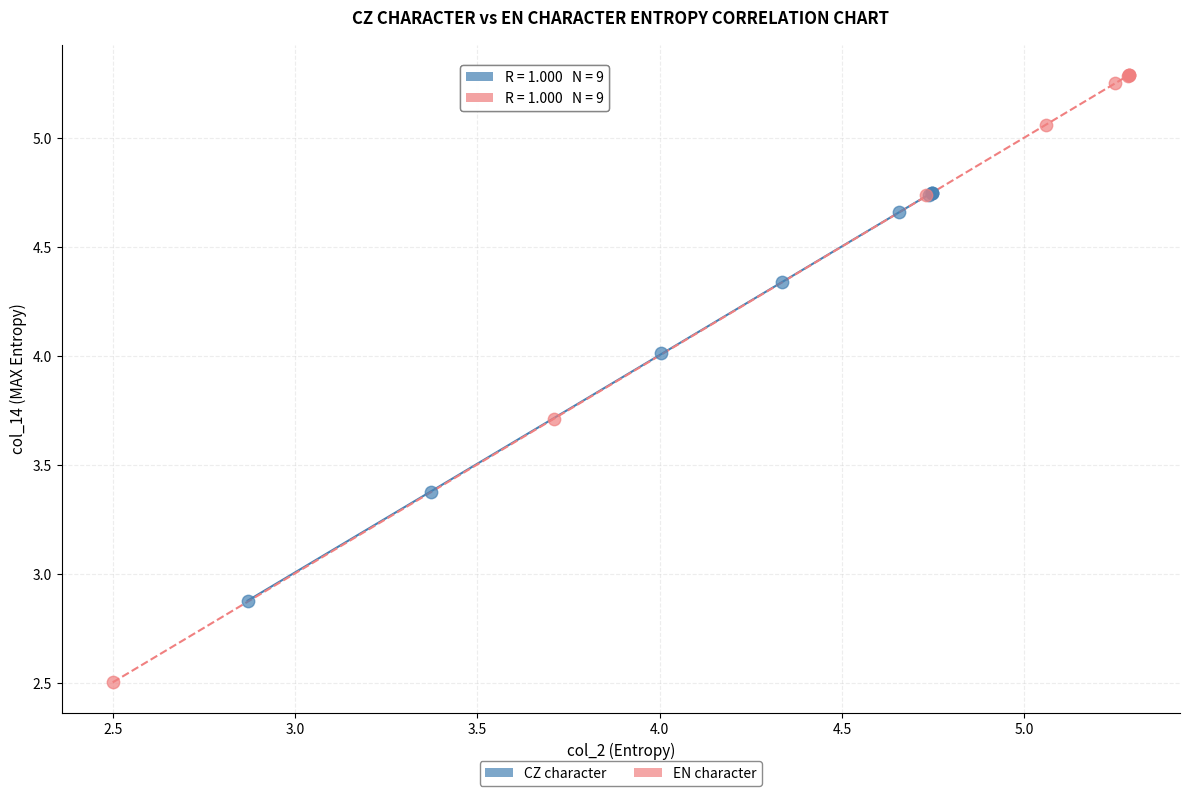

Which series reaches the maximum Y coordinate?

EN character